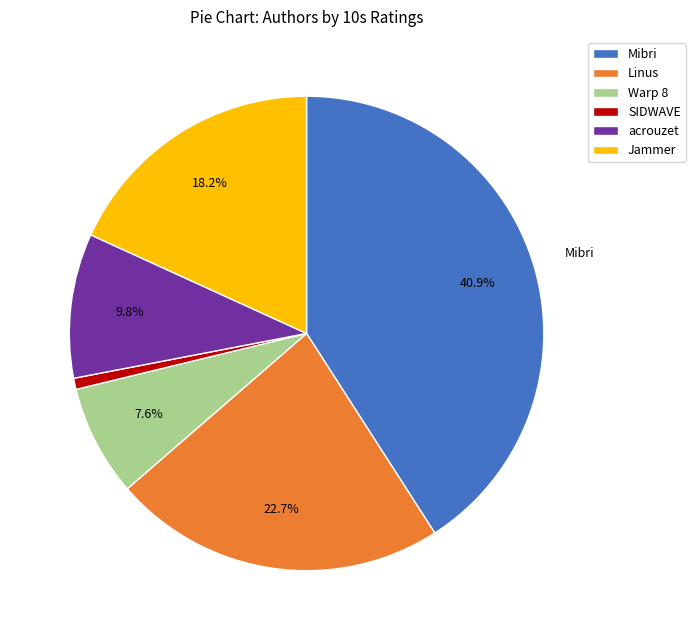

To the nearest percent, what portion does Mibri represent?

41%